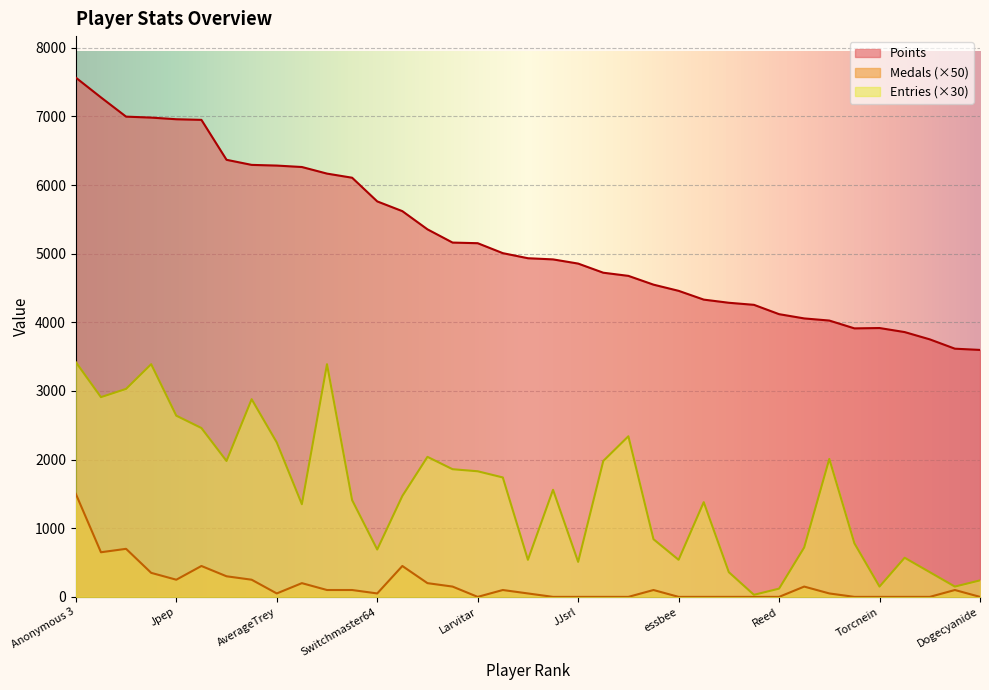

At which category does Points reach its first local peak?

Torcnein